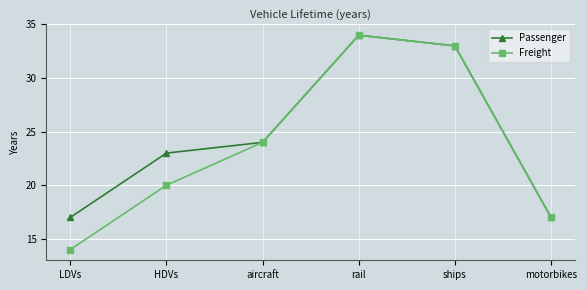

List the series in order of their overall mean, lowest first.

Freight, Passenger